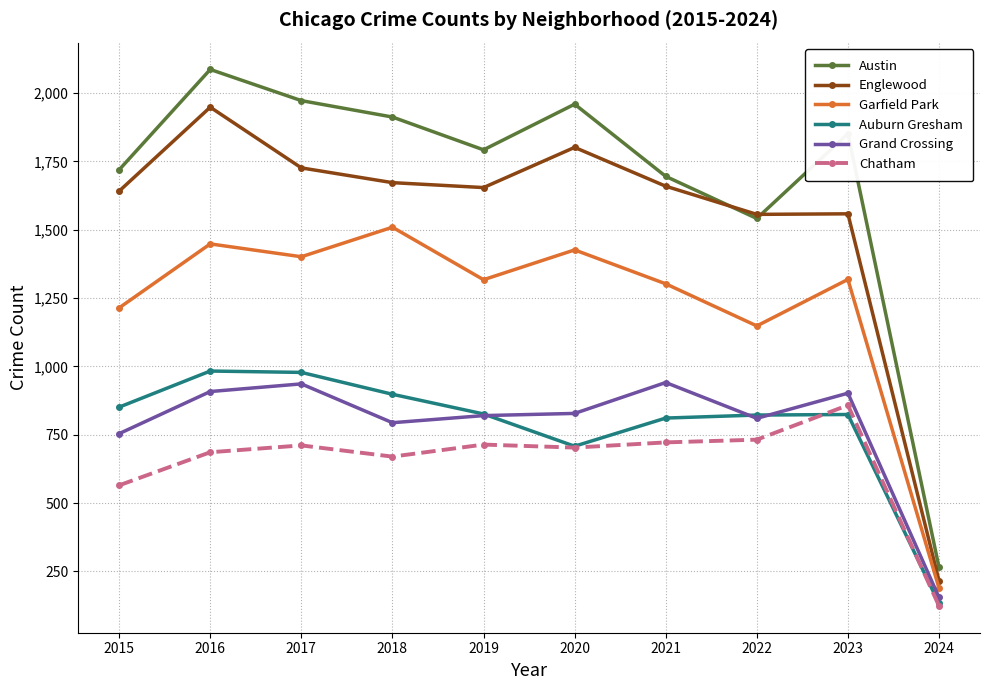

Is it true that Austin equals 1912 at 2018?

True